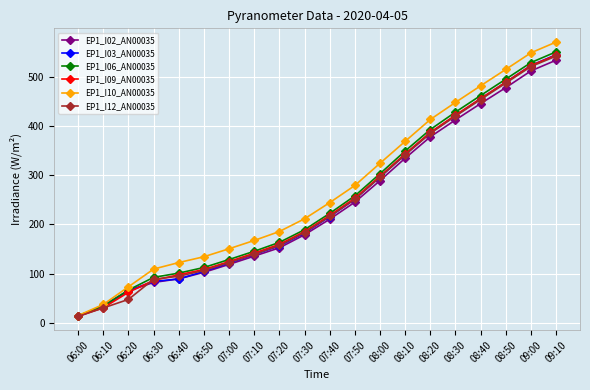

How many categories are shown in the chart?

20